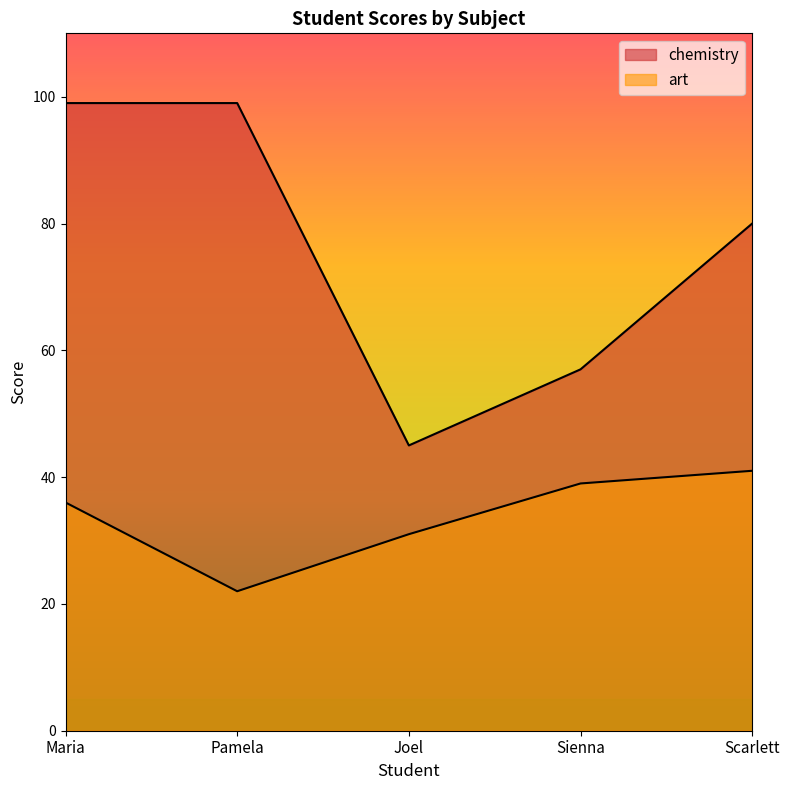

Reading left to right, what are all the values shown in this chart?

art: 36	22	31	39	41
chemistry: 99	99	45	57	80